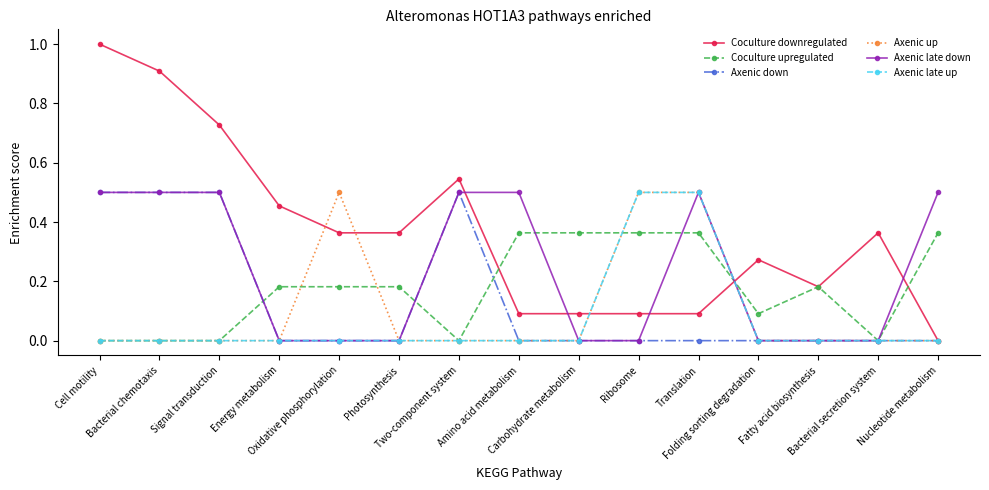

Which series has the largest total across all categories?

Coculture downregulated